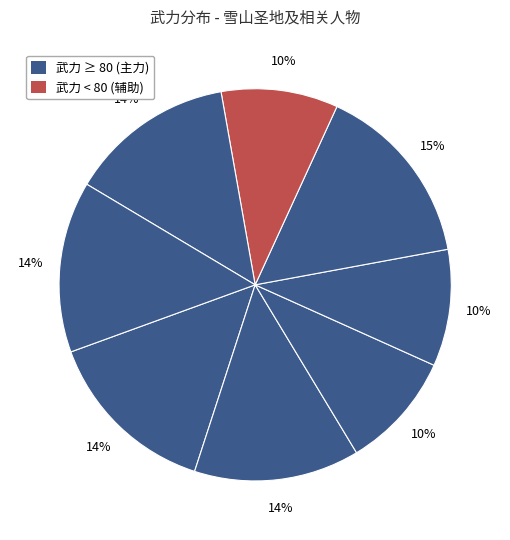

Count the number of slices in the pie.

8